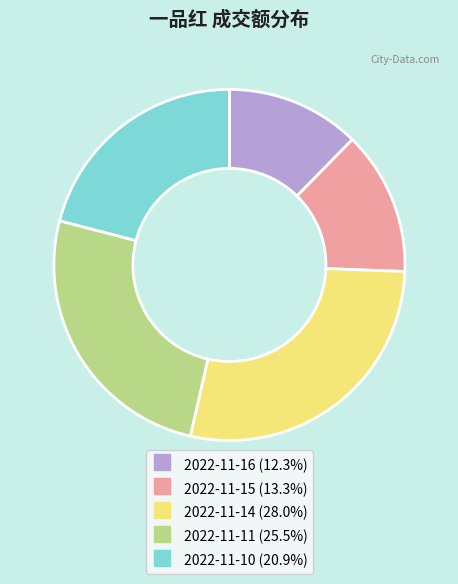

Rank the categories by value from lowest to highest.

2022-11-16, 2022-11-15, 2022-11-10, 2022-11-11, 2022-11-14